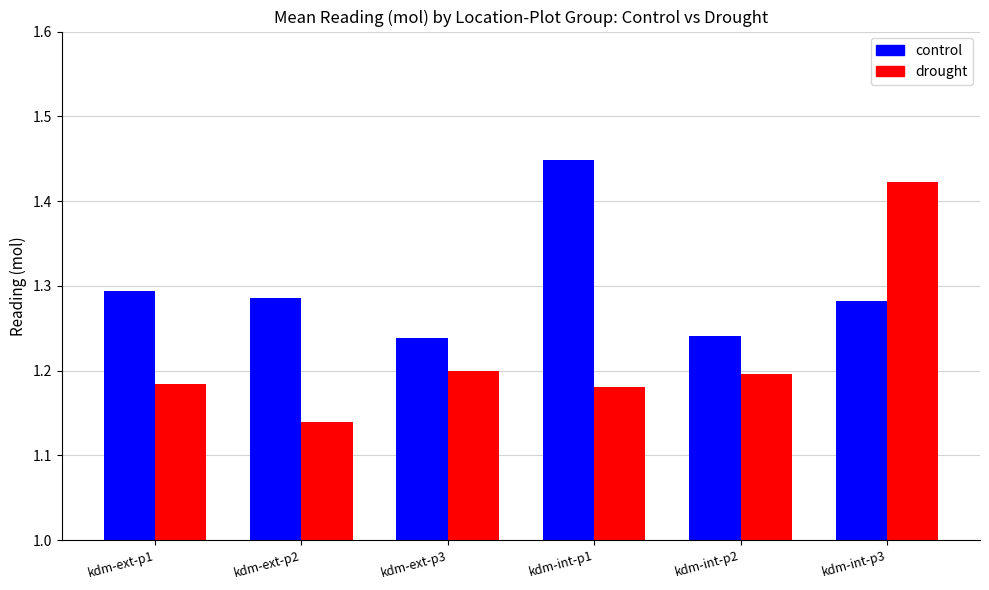

What are all the series names shown in the legend?

control, drought